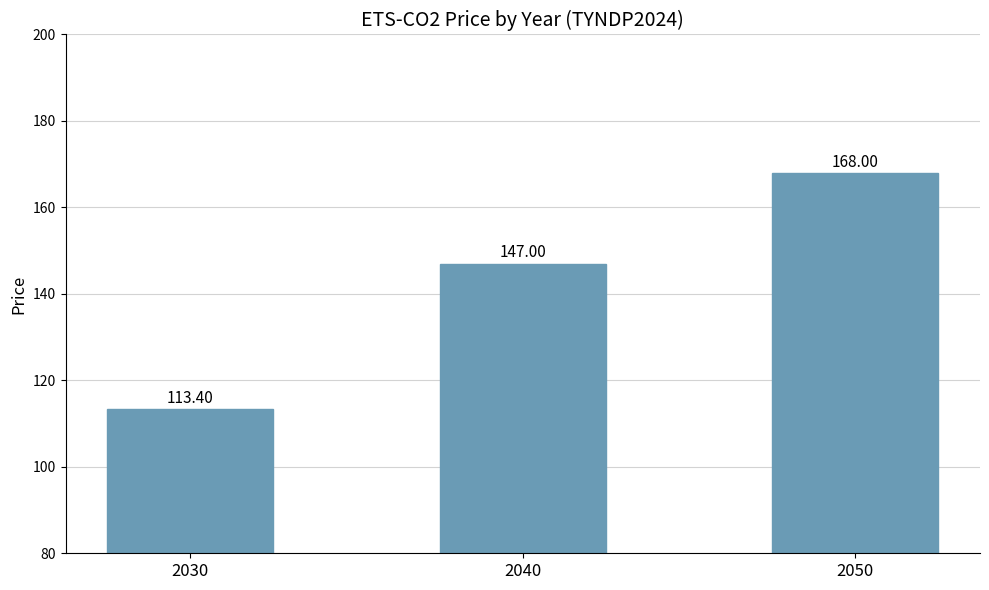

Which label corresponds to the largest value in the chart?

2050